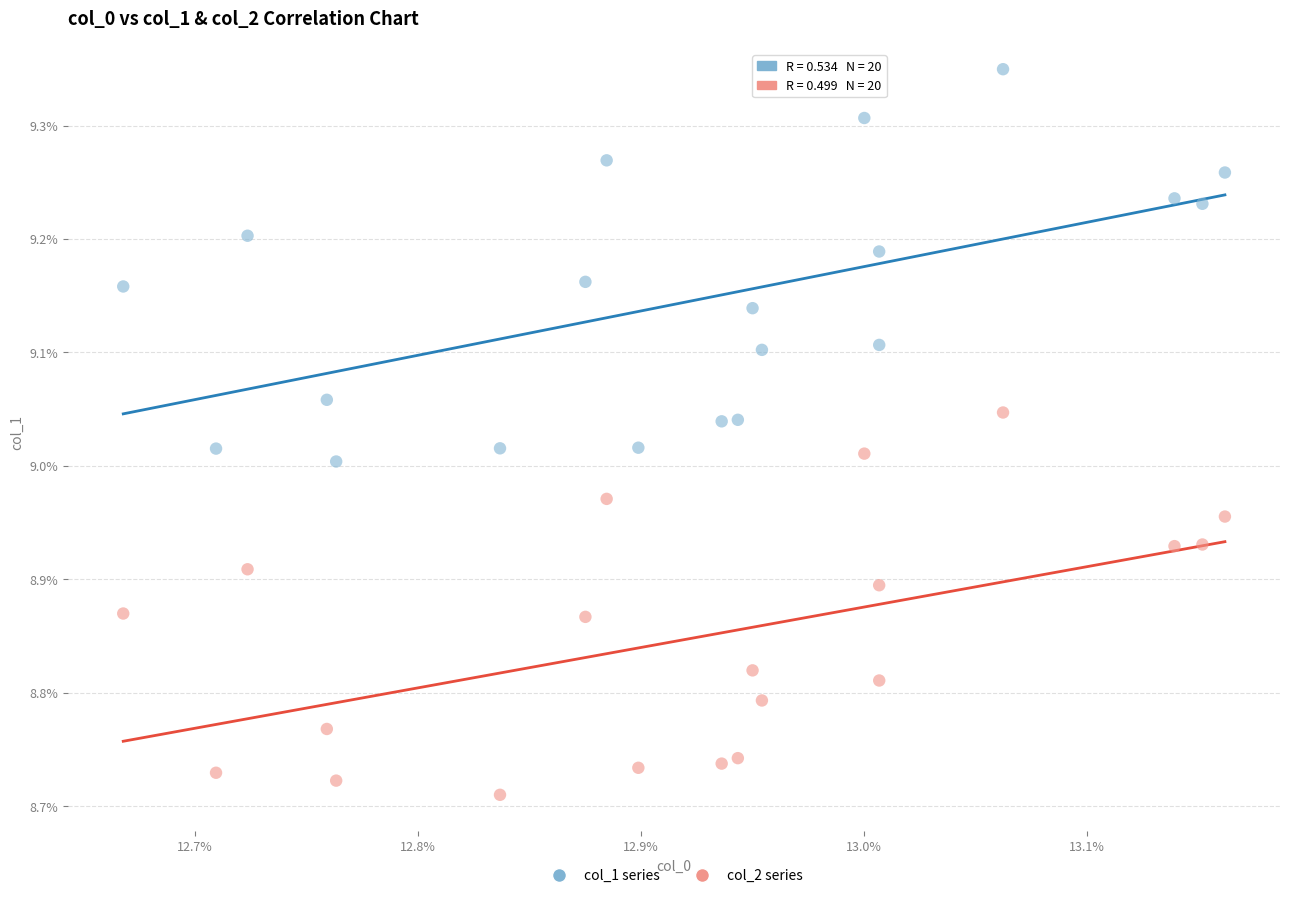

Which series has the widest spread of Y values?

col_1 series